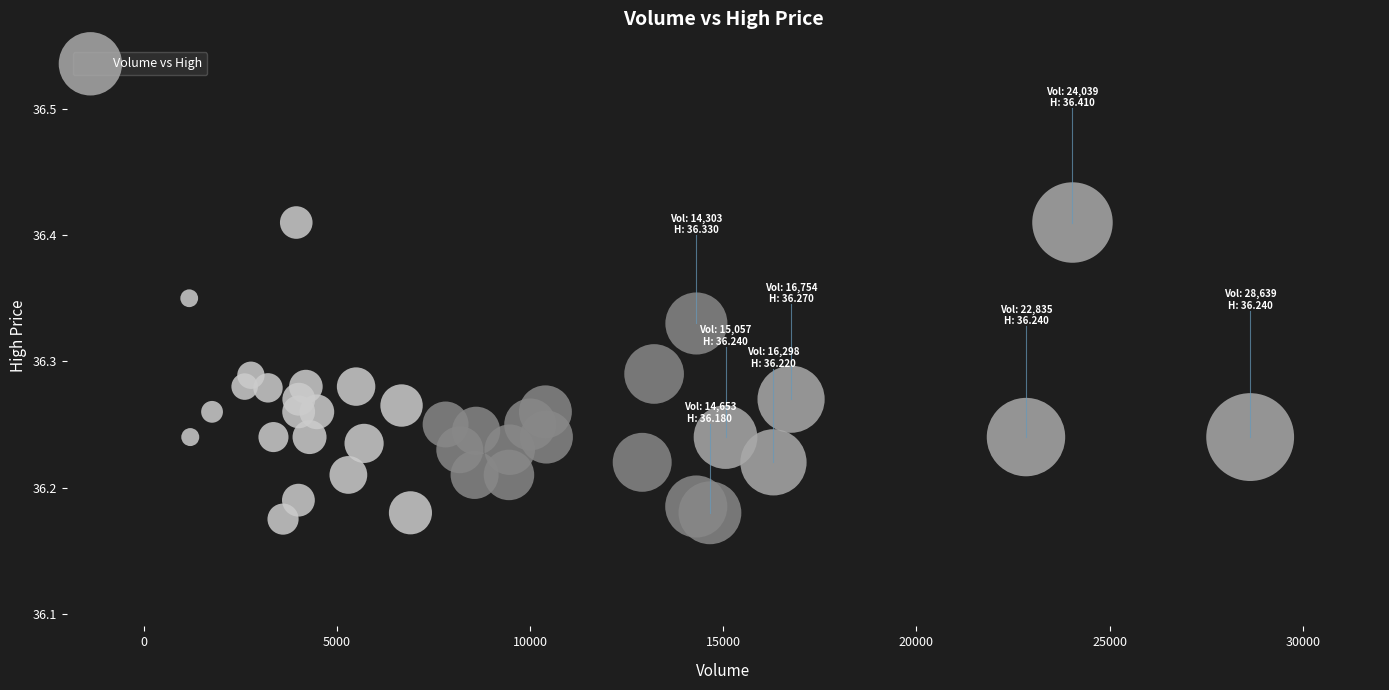

What is the range of X values (max minus min)?

27466.0